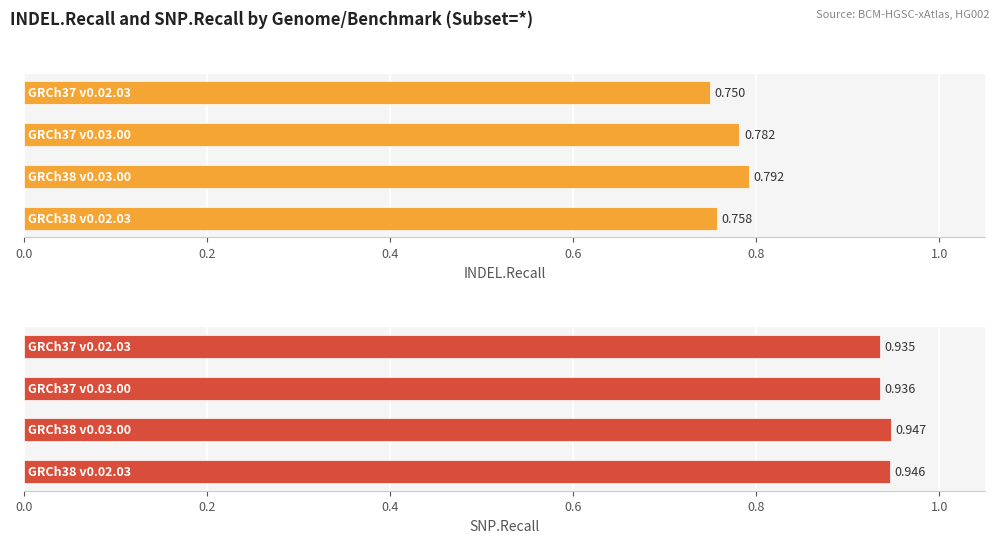

How many groups of bars are there?

4